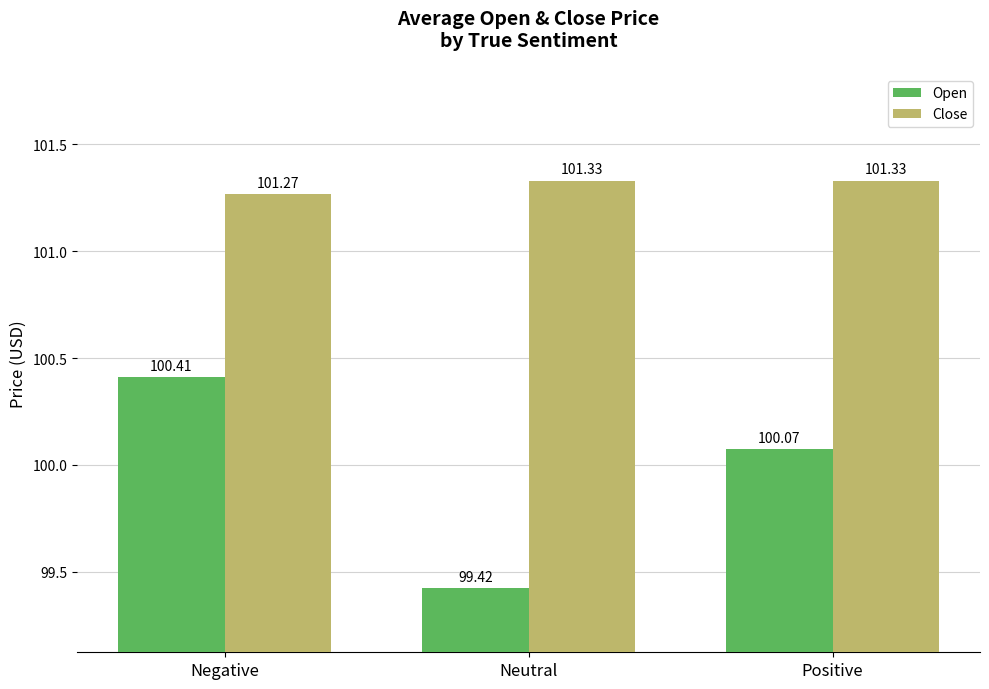

How many distinct data groups are displayed?

2